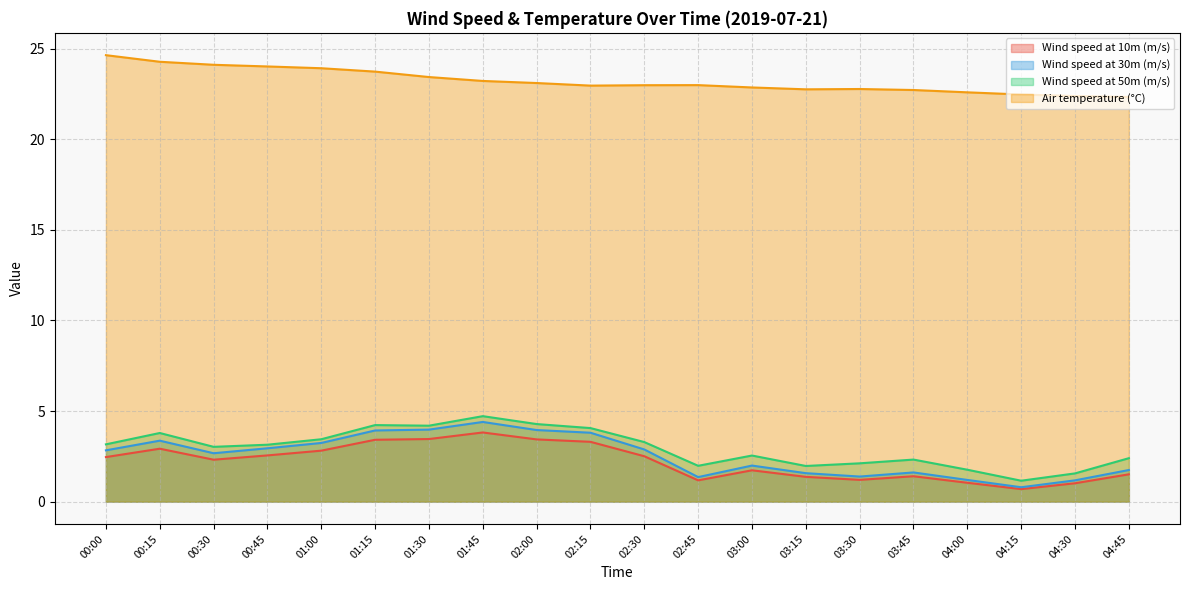

What is the total value across all series at 01:15?

35.3